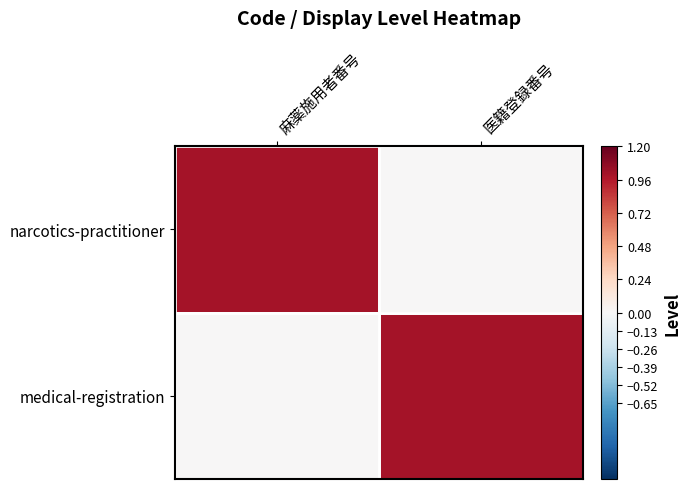

At 医籍登録番号, list the series in order from largest to smallest.

medical-registration, narcotics-practitioner